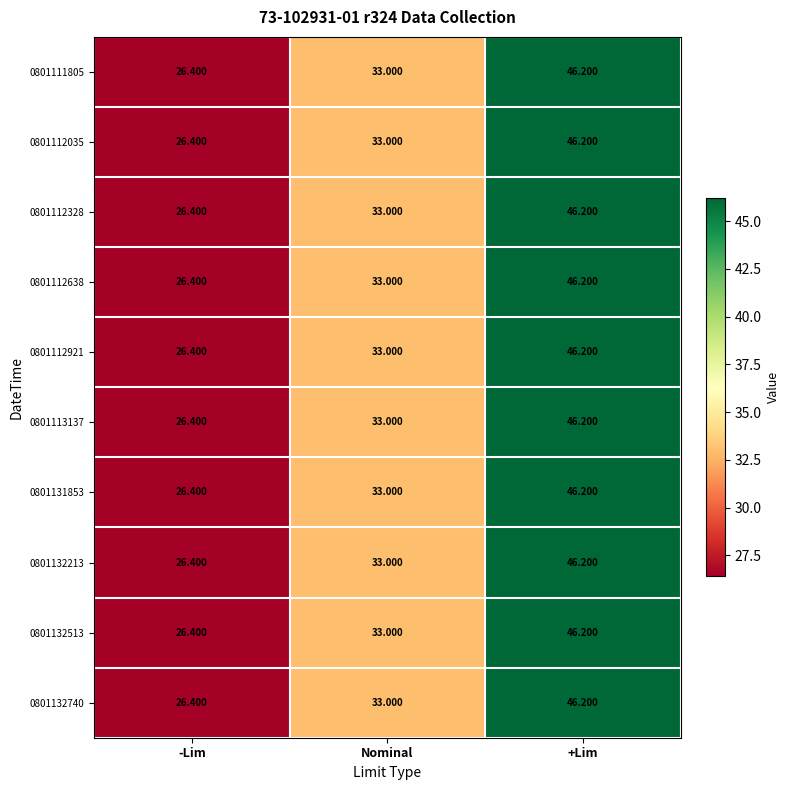

Which category has the lowest value in the 0801113137 series?

-Lim